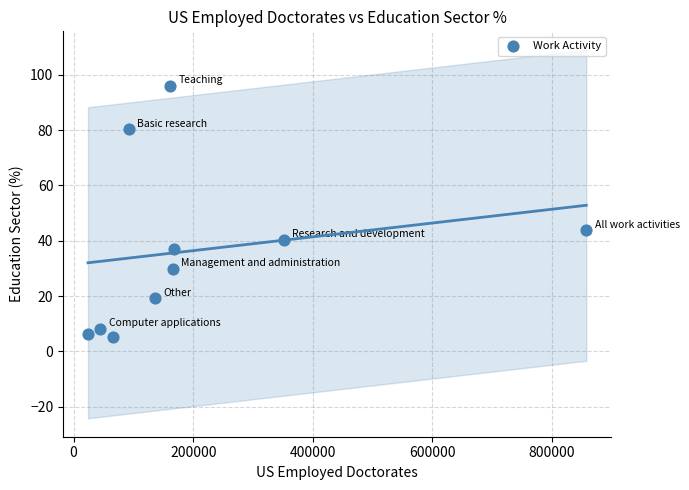

What is the average X value?

206545.0